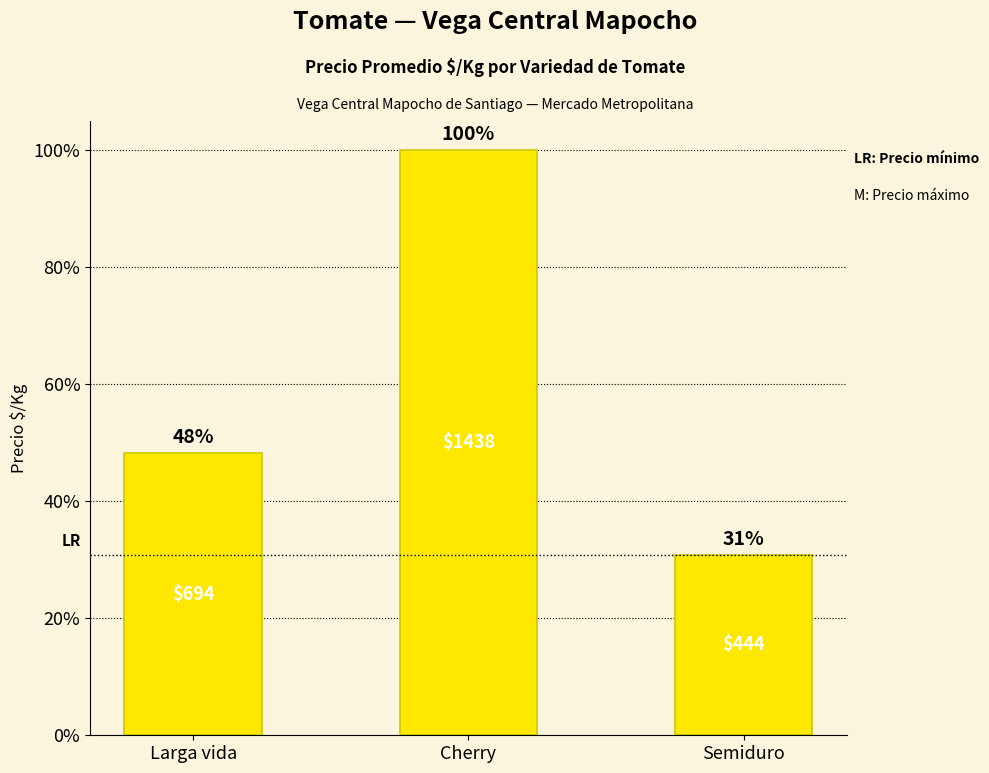

What is the maximum value shown in the chart?

100.0